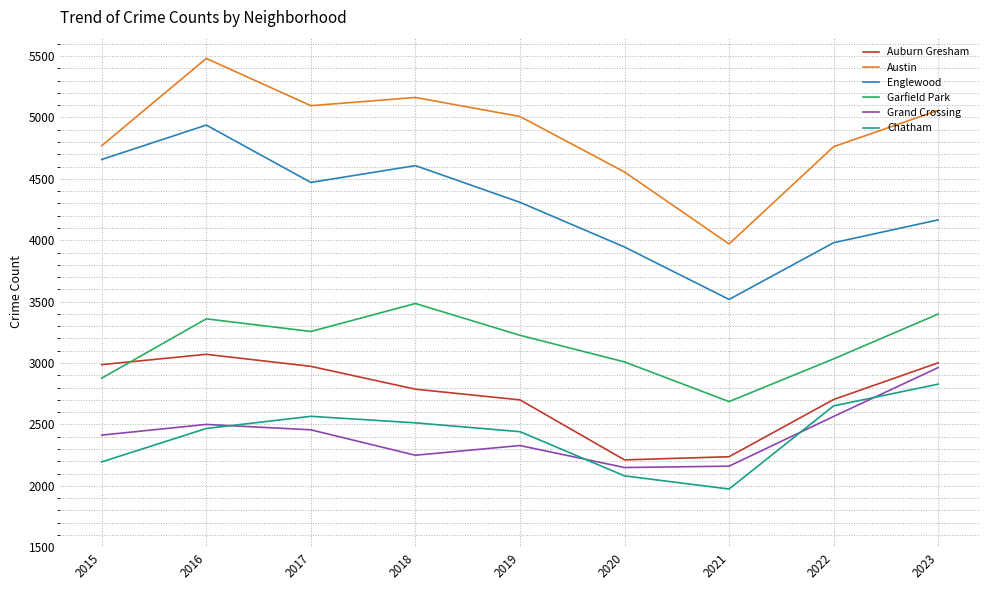

True or false: Auburn Gresham and Grand Crossing intersect in this chart.

False